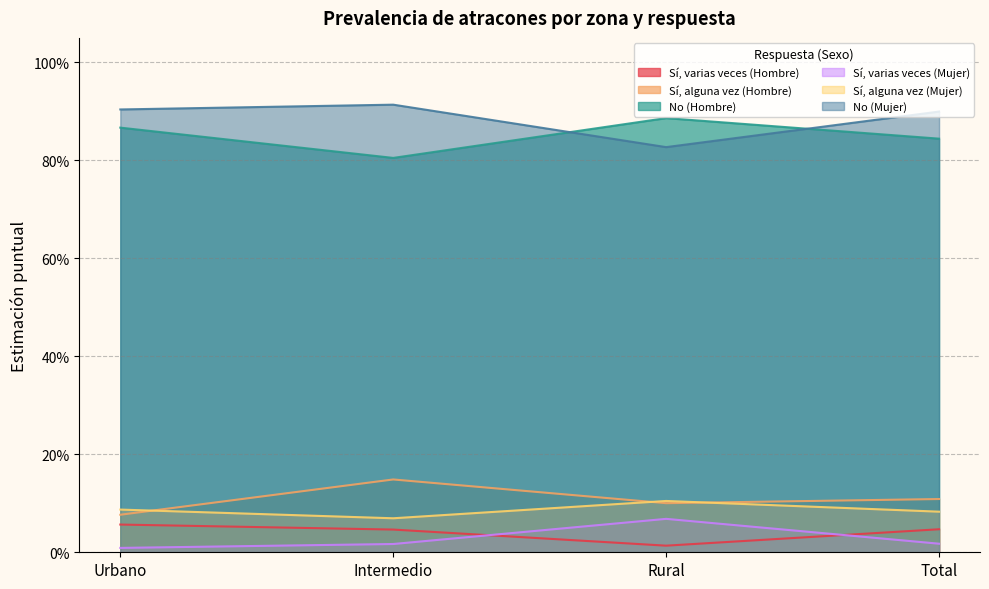

What is the total value across all series at Total?

2.0